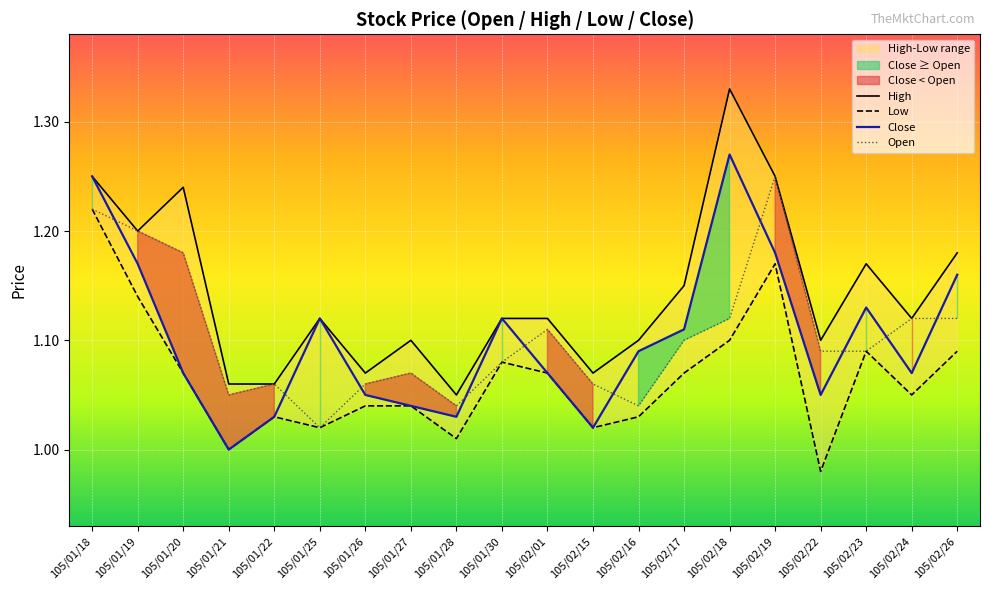

Is it true that High equals 1.2 at 105/02/26?

True